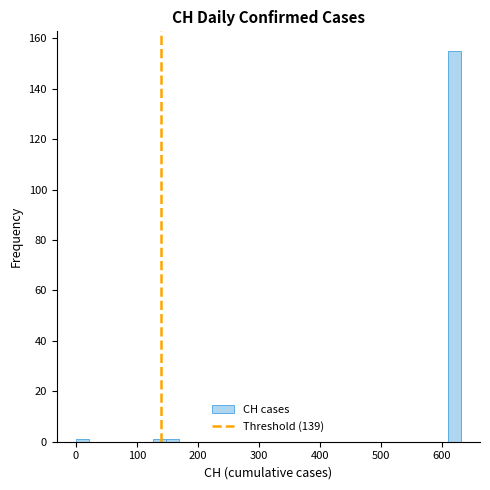

Read against the x-axis, roughly where is the centre of the tallest bar?

620